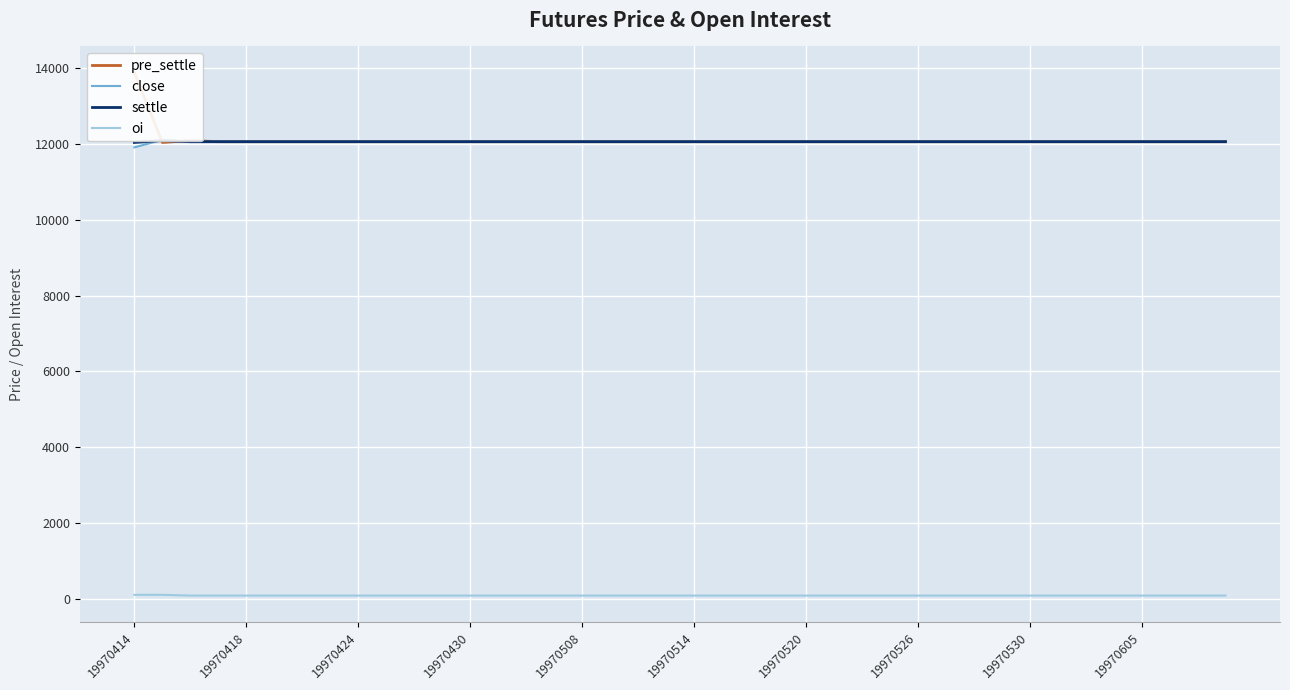

What is the greatest value displayed?

13869